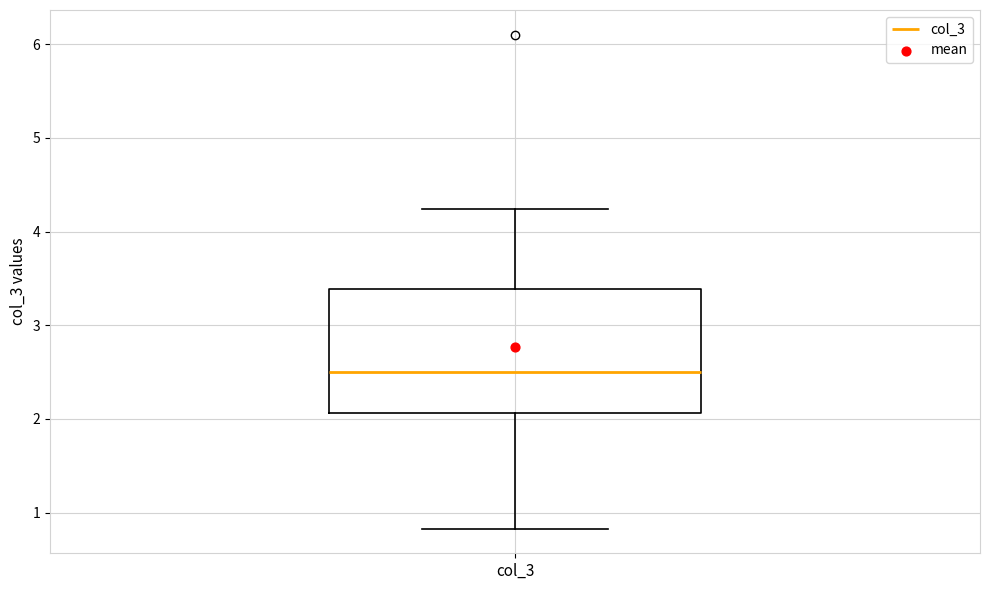

Read this box plot against the y-axis: the position of the median line, the range covered by the box, and the ends of both whiskers. The values are not printed on the chart, so give them approximately, as read against the axis.

median 2.5, box 2.1 to 3.4, whiskers 0.8 to 4.2